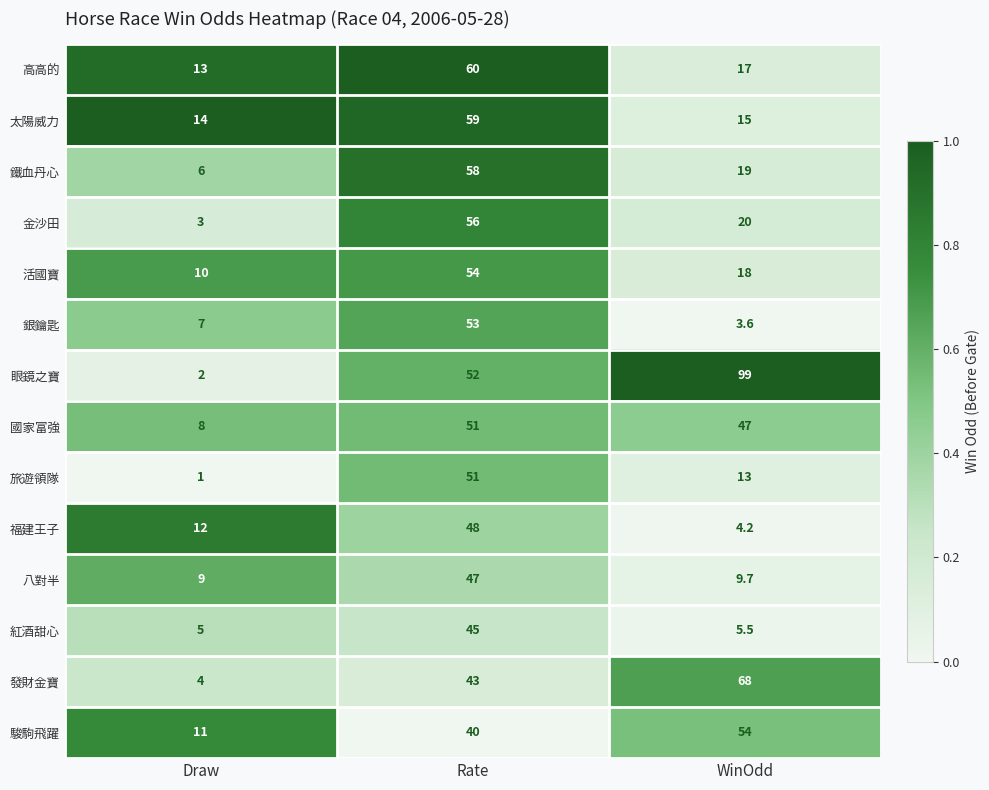

How many data points does each series have?

3